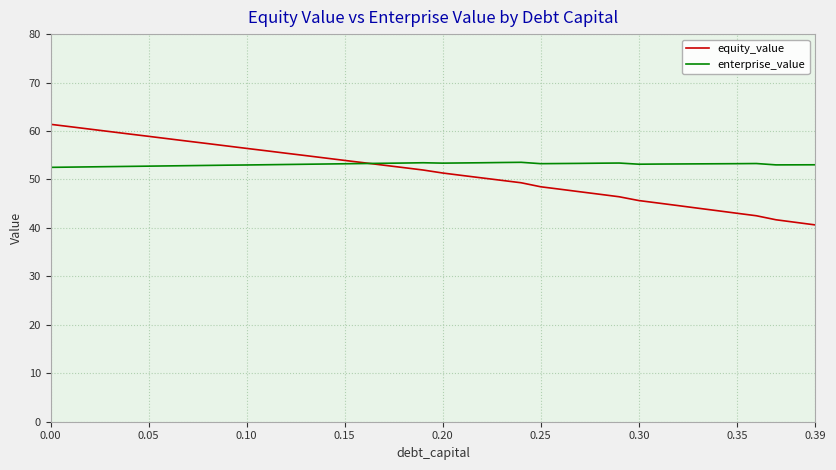

Which series has the largest range (max minus min)?

equity_value